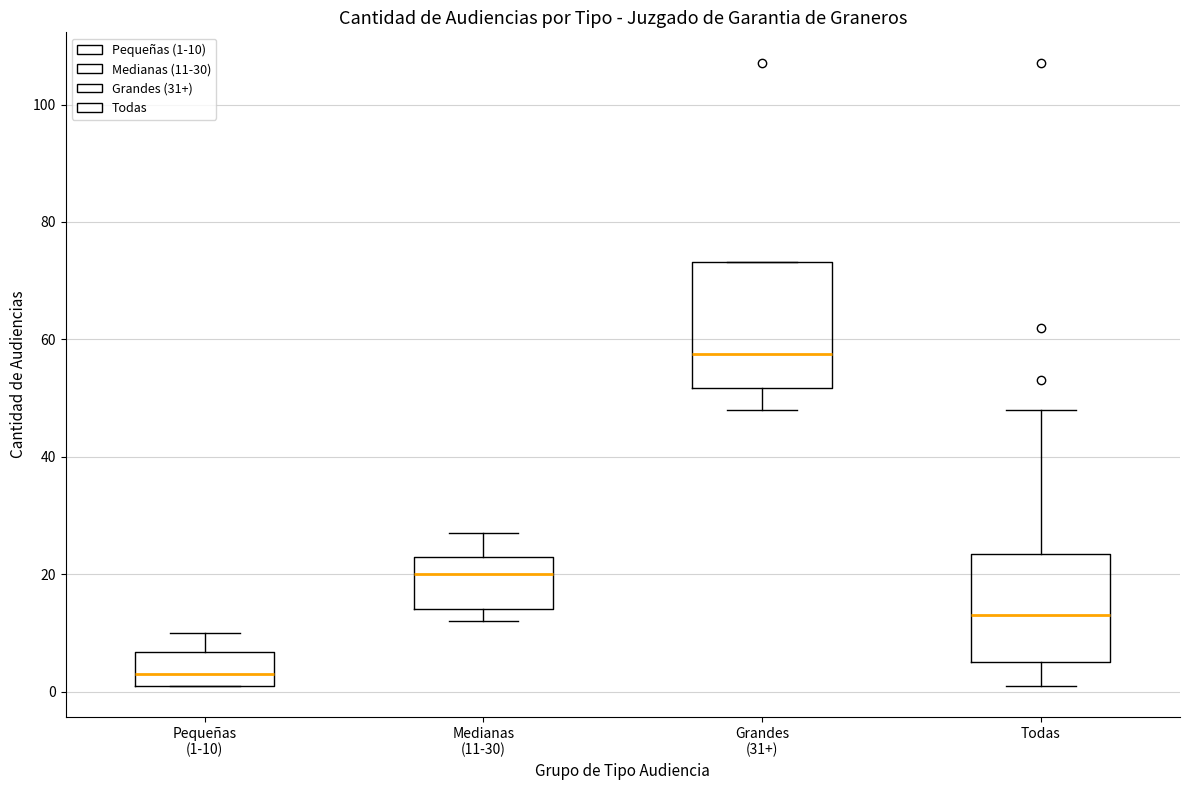

Reading left to right, transcribe this box plot: for each box, give where its median line is, the range the box spans, and where its two whiskers end, as read against the y-axis. The values are not printed on the chart, so give them approximately, as read against the axis.

Pequeñas (1-10): median 4, box 2 to 6, whiskers 2 to 10
Medianas (11-30): median 20, box 14 to 24, whiskers 12 to 28
Grandes (31+): median 58, box 52 to 74, whiskers 48 to 74
Todas: median 14, box 6 to 24, whiskers 2 to 48